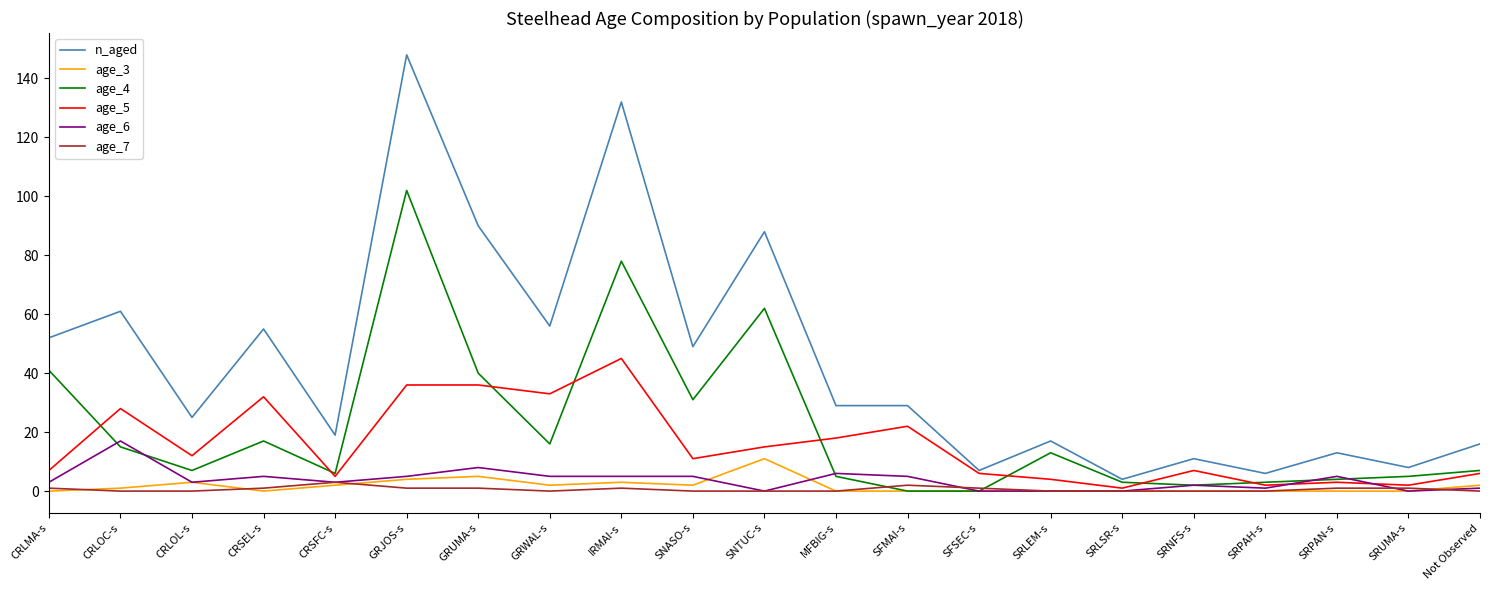

What is the spread (max minus min) of values at CRSFC-s?

17